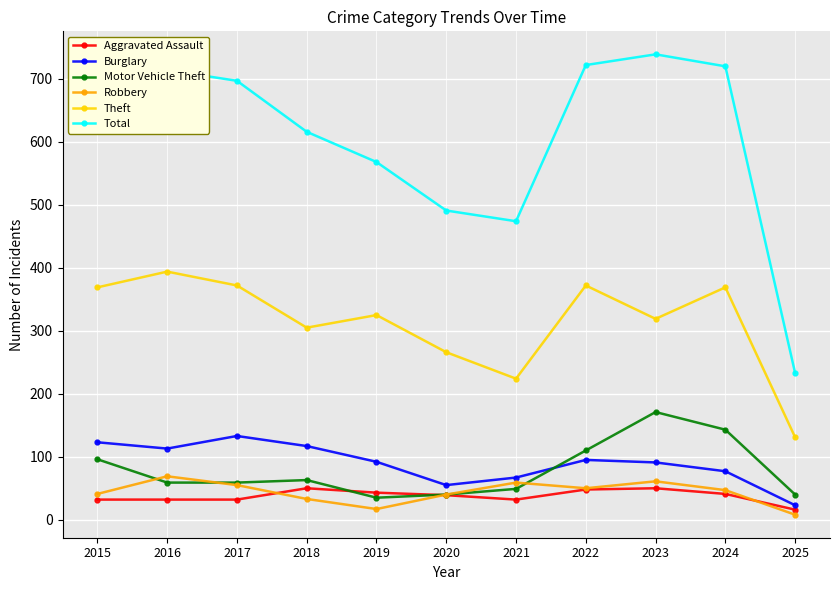

True or false: Robbery has more than 0 interior local peaks.

True